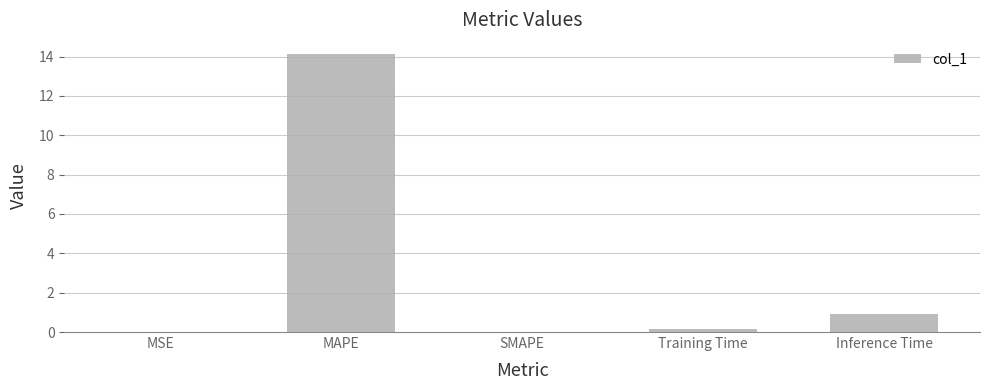

What is the change in value from SMAPE to Training Time?

+0.2